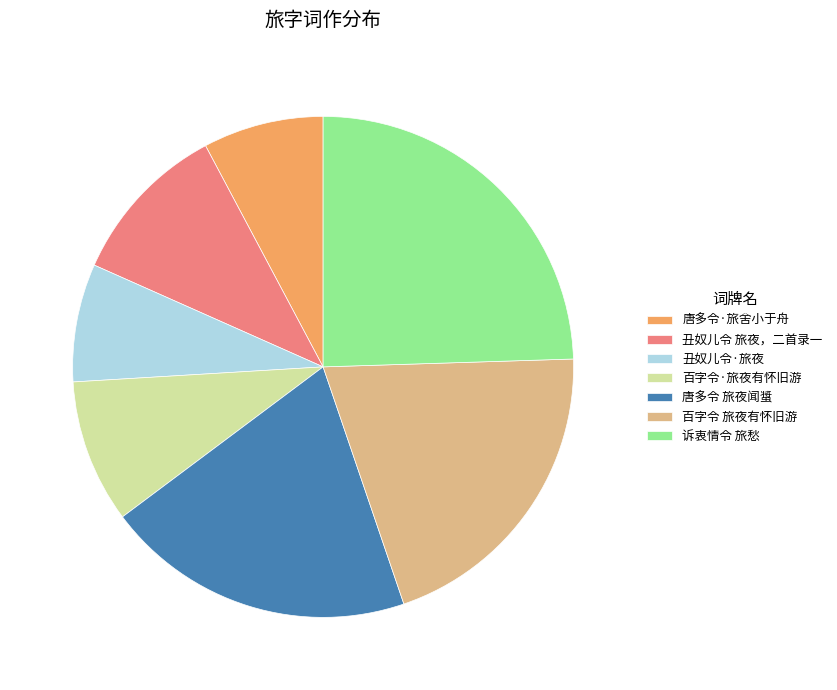

Is 唐多令·旅舍小于舟 the majority of the pie?

No